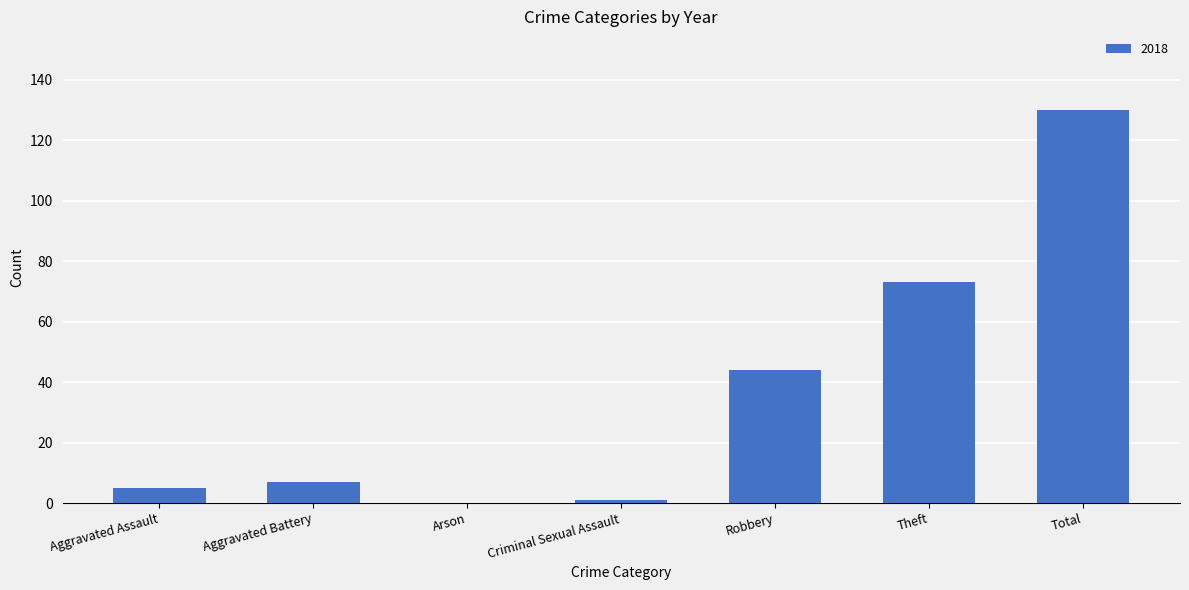

Count the number of data series in this chart.

1